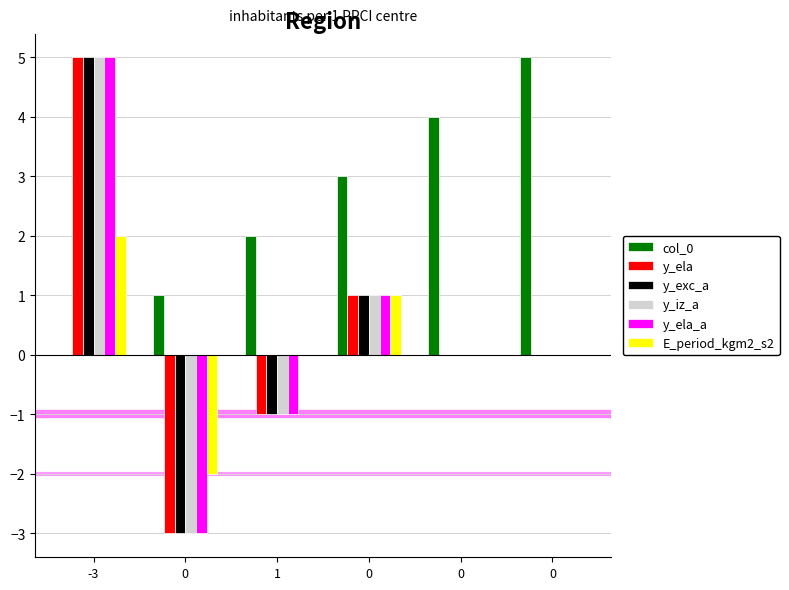

The y_exc_a series shows -1 at 1. True or false?

True